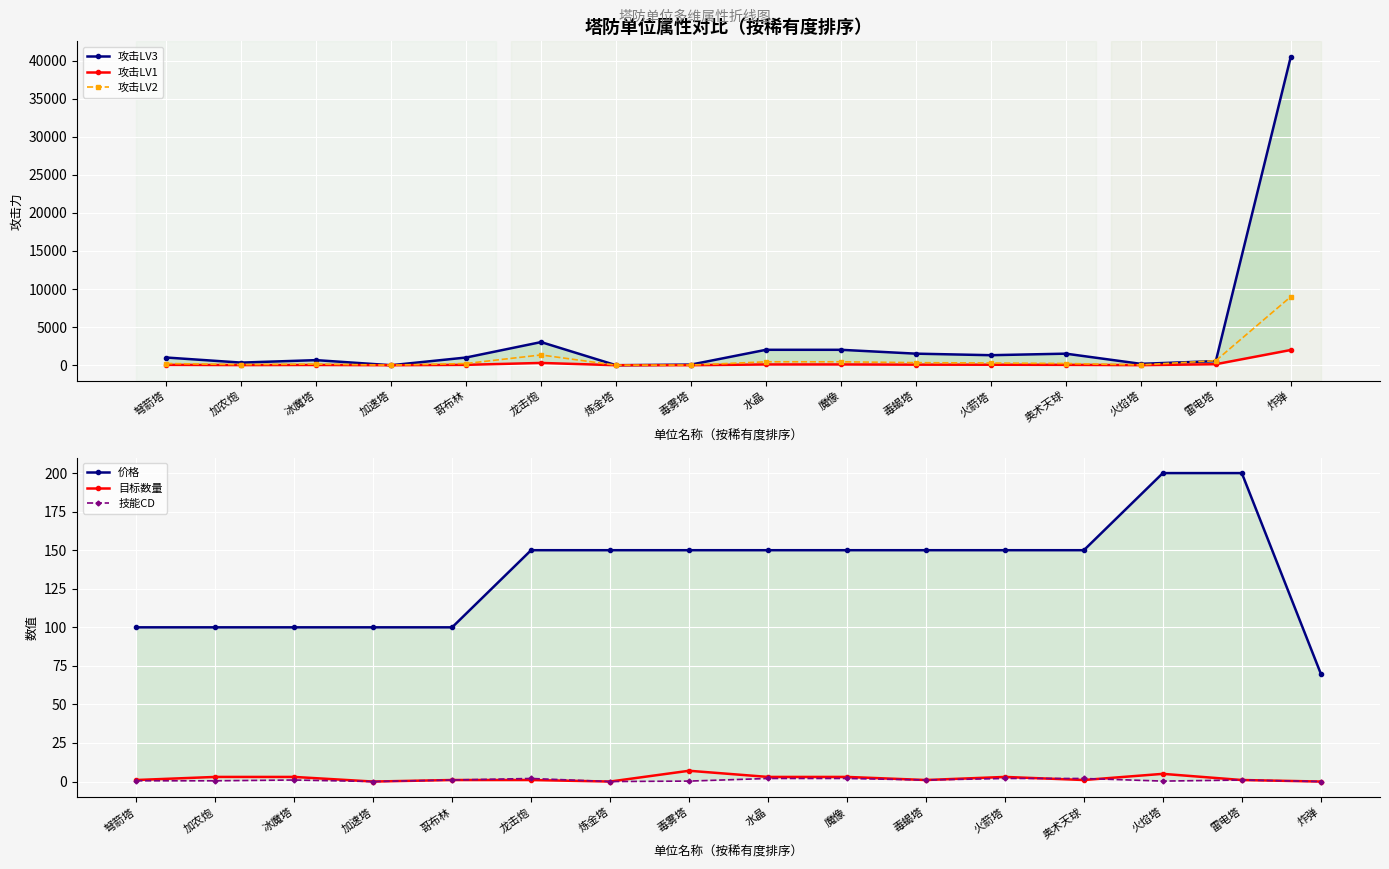

How many data points in 价格 are above 150?

2